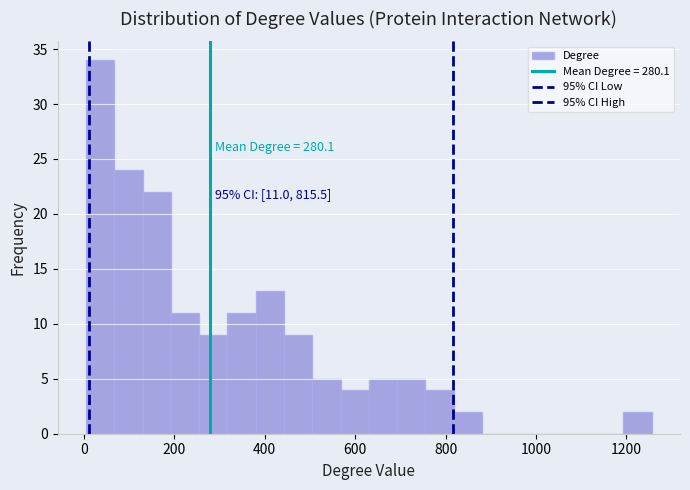

Around what value on the x-axis is the tallest bar? Give the approximate position of its centre, as read against the axis.

40